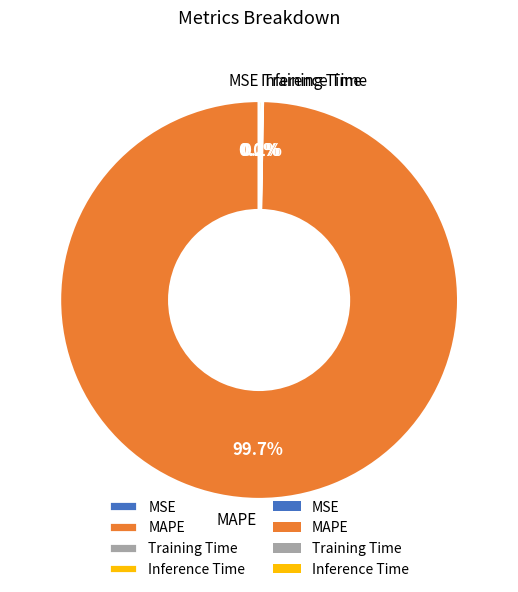

What is the majority slice?

MAPE